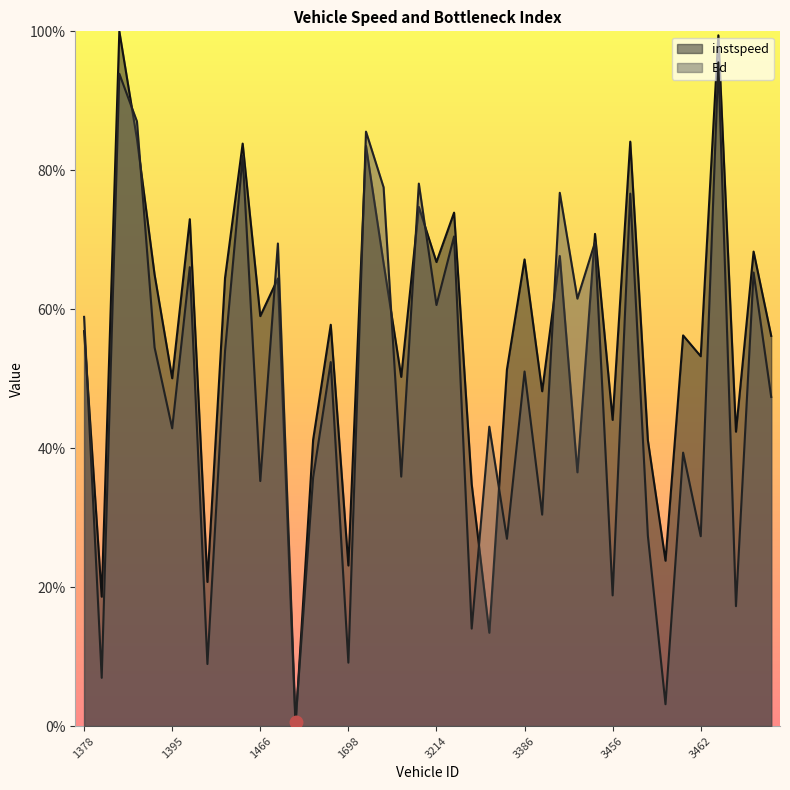

What is the value of the instspeed point at the 33rd from the left?

0.4